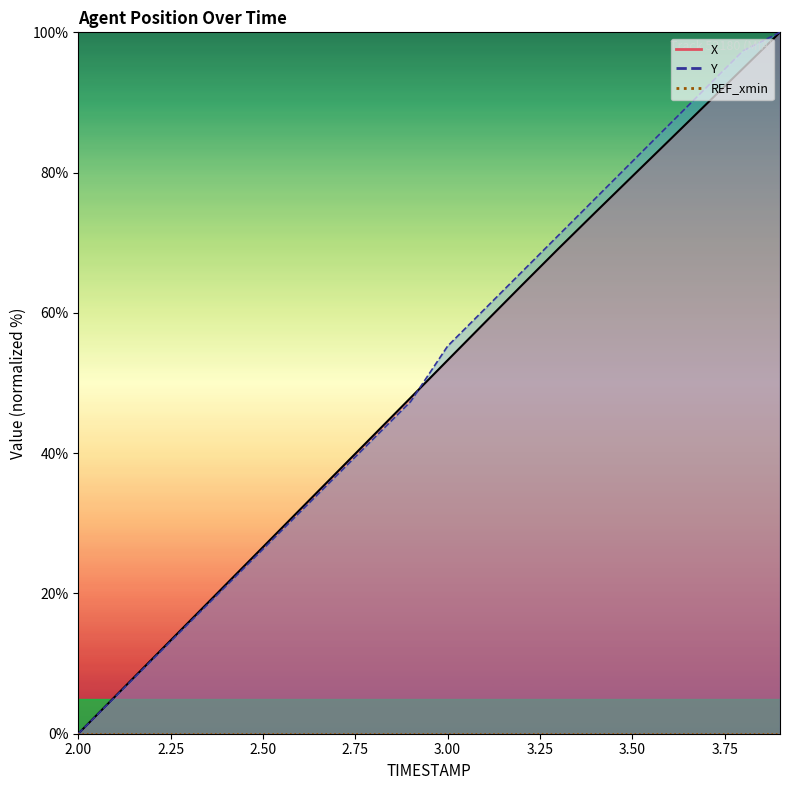

Does the chart display data point markers on the line(s)?

No